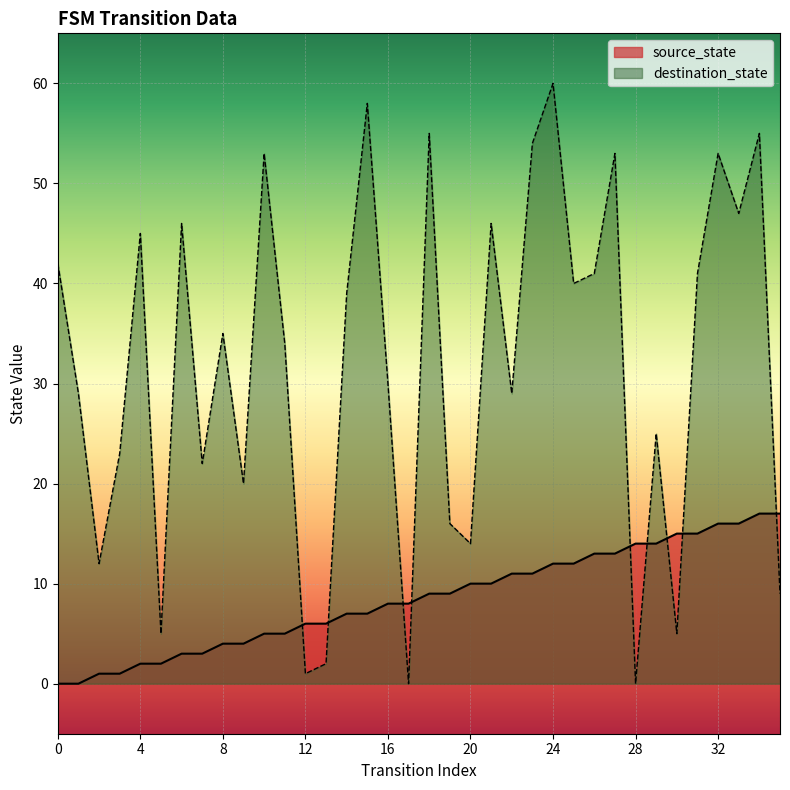

Which series has the largest total across all categories?

destination_state